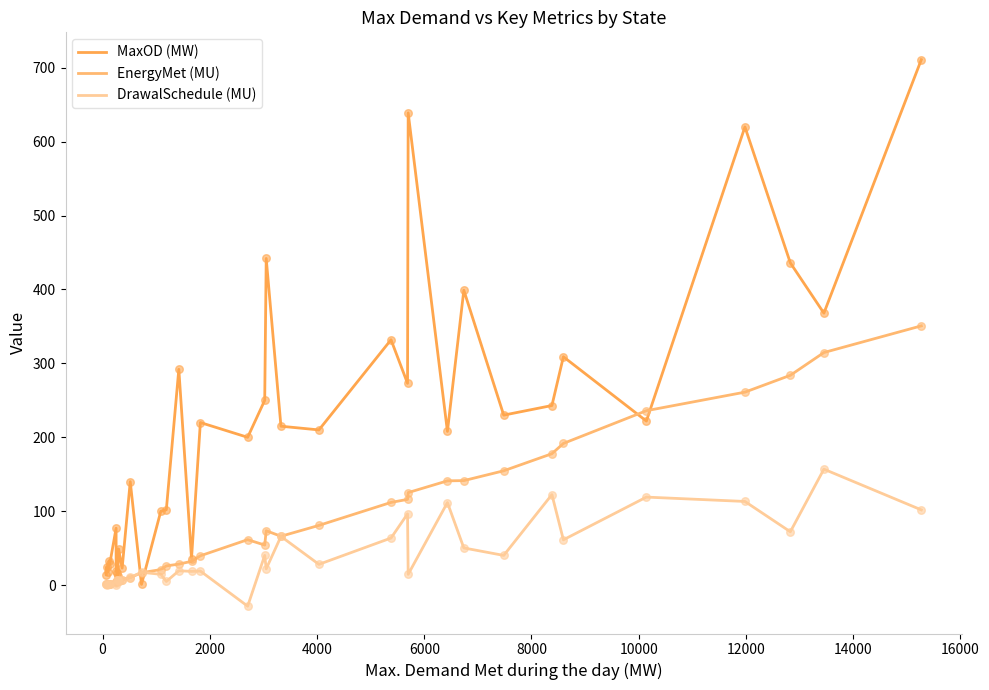

At how many categories does at least one series exceed 709?

1